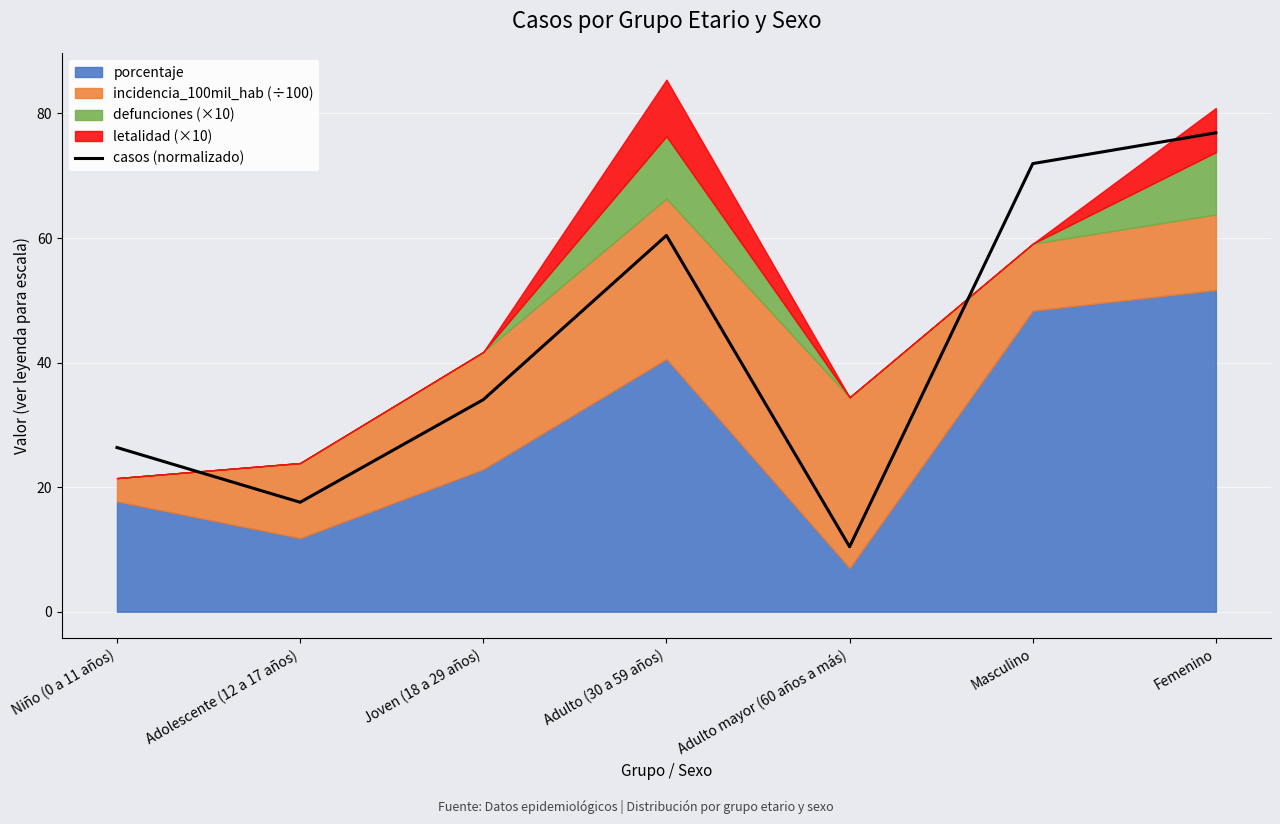

At which category does the data reach its first local peak?

Adulto (30 a 59 años)